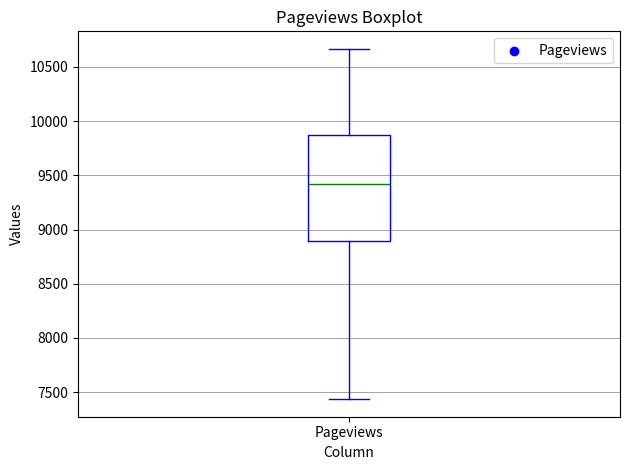

Transcribe this box plot: give where the median line is, the range the box spans, and where the two whiskers end, as read against the y-axis. The values are not printed on the chart, so give them approximately, as read against the axis.

median 9400, box 8900 to 9850, whiskers 7450 to 10650